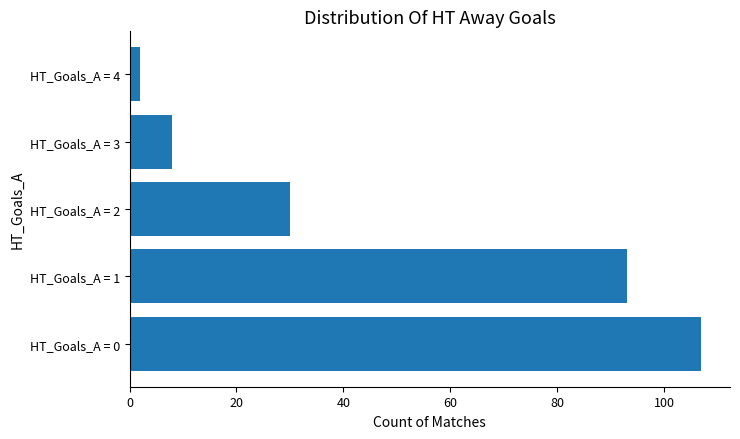

What is the greatest value displayed?

107